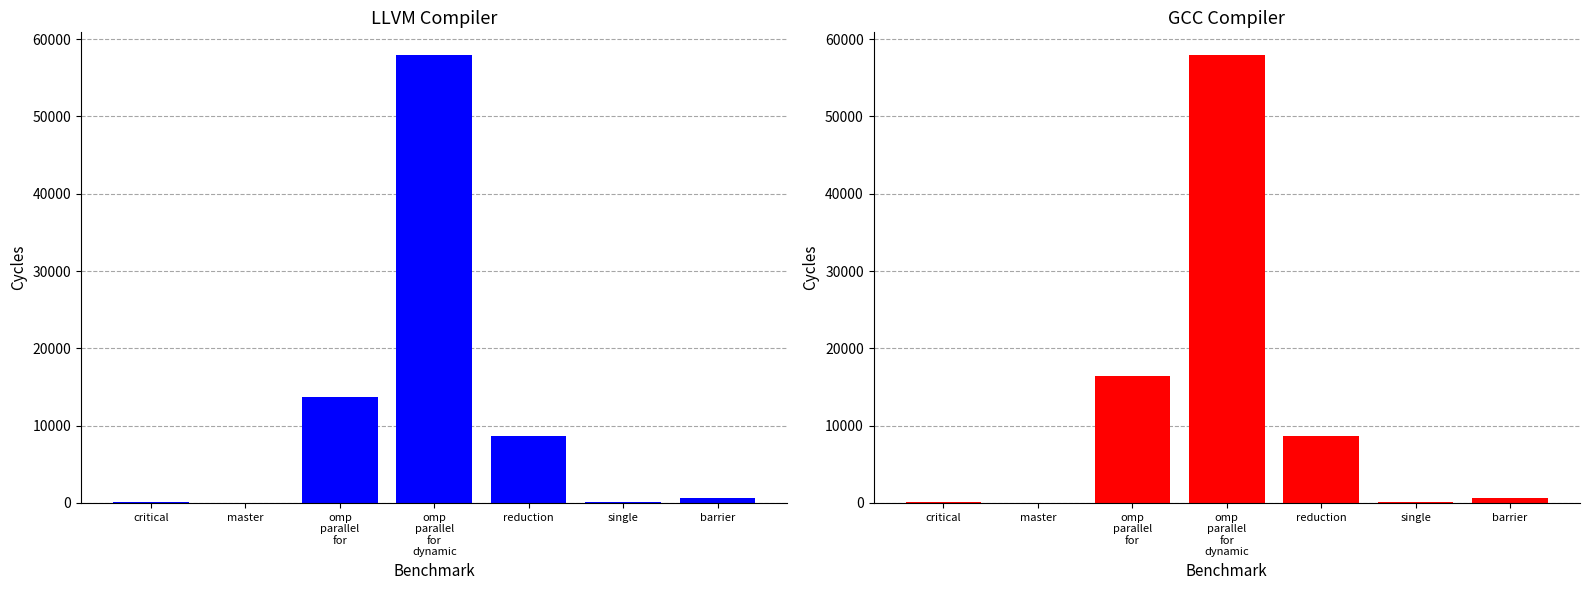

Which series has the widest spread of values?

llvm